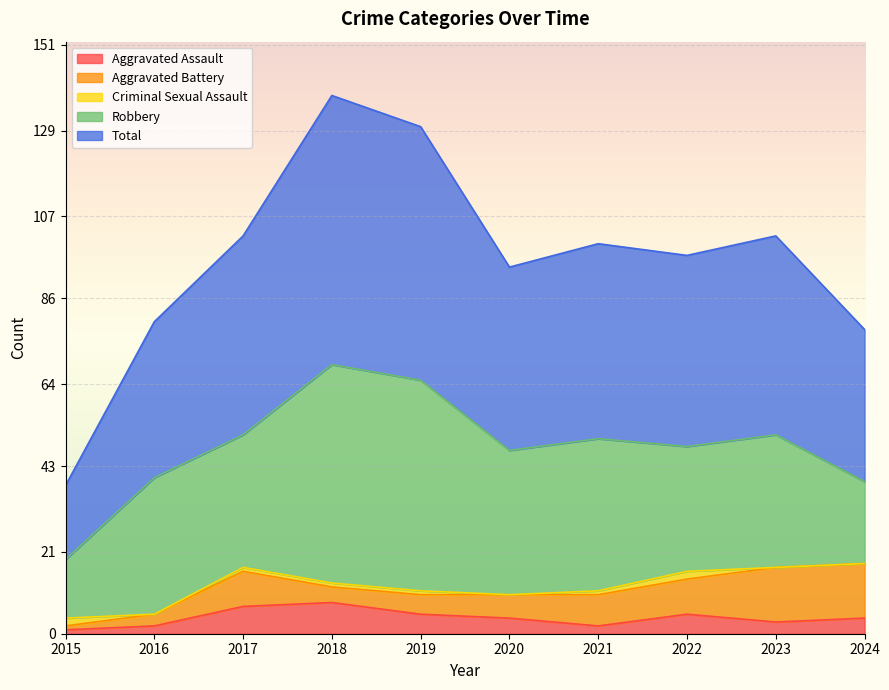

The value of Robbery at 2016 is 54. True or false?

False